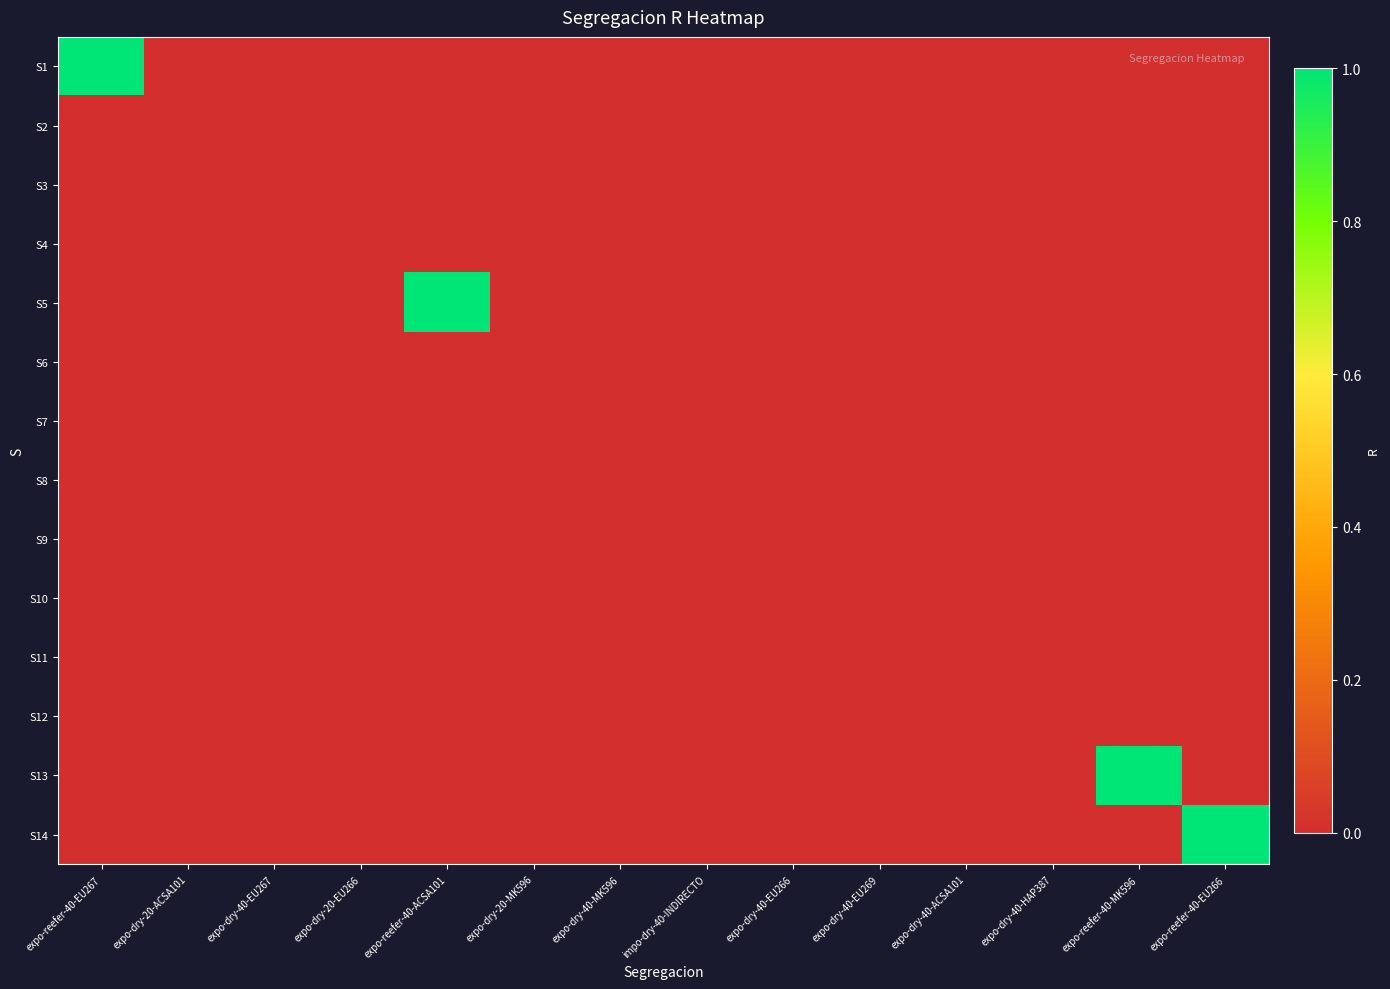

Reading left to right, list all the values displayed in this chart.

S1: expo-reefer-40-EU267=1	expo-dry-20-ACSA101=0	expo-dry-40-EU267=0	expo-dry-20-EU266=0	expo-reefer-40-ACSA101=0	expo-dry-20-MK596=0	expo-dry-40-MK596=0	impo-dry-40-INDIRECTO=0	expo-dry-40-EU266=0	expo-dry-40-EU269=0	expo-dry-40-ACSA101=0	expo-dry-40-HAP387=0	expo-reefer-40-MK596=0	expo-reefer-40-EU266=0
S2: expo-reefer-40-EU267=0	expo-dry-20-ACSA101=0	expo-dry-40-EU267=0	expo-dry-20-EU266=0	expo-reefer-40-ACSA101=0	expo-dry-20-MK596=0	expo-dry-40-MK596=0	impo-dry-40-INDIRECTO=0	expo-dry-40-EU266=0	expo-dry-40-EU269=0	expo-dry-40-ACSA101=0	expo-dry-40-HAP387=0	expo-reefer-40-MK596=0	expo-reefer-40-EU266=0
S3: expo-reefer-40-EU267=0	expo-dry-20-ACSA101=0	expo-dry-40-EU267=0	expo-dry-20-EU266=0	expo-reefer-40-ACSA101=0	expo-dry-20-MK596=0	expo-dry-40-MK596=0	impo-dry-40-INDIRECTO=0	expo-dry-40-EU266=0	expo-dry-40-EU269=0	expo-dry-40-ACSA101=0	expo-dry-40-HAP387=0	expo-reefer-40-MK596=0	expo-reefer-40-EU266=0
S4: expo-reefer-40-EU267=0	expo-dry-20-ACSA101=0	expo-dry-40-EU267=0	expo-dry-20-EU266=0	expo-reefer-40-ACSA101=0	expo-dry-20-MK596=0	expo-dry-40-MK596=0	impo-dry-40-INDIRECTO=0	expo-dry-40-EU266=0	expo-dry-40-EU269=0	expo-dry-40-ACSA101=0	expo-dry-40-HAP387=0	expo-reefer-40-MK596=0	expo-reefer-40-EU266=0
S5: expo-reefer-40-EU267=0	expo-dry-20-ACSA101=0	expo-dry-40-EU267=0	expo-dry-20-EU266=0	expo-reefer-40-ACSA101=1	expo-dry-20-MK596=0	expo-dry-40-MK596=0	impo-dry-40-INDIRECTO=0	expo-dry-40-EU266=0	expo-dry-40-EU269=0	expo-dry-40-ACSA101=0	expo-dry-40-HAP387=0	expo-reefer-40-MK596=0	expo-reefer-40-EU266=0
S6: expo-reefer-40-EU267=0	expo-dry-20-ACSA101=0	expo-dry-40-EU267=0	expo-dry-20-EU266=0	expo-reefer-40-ACSA101=0	expo-dry-20-MK596=0	expo-dry-40-MK596=0	impo-dry-40-INDIRECTO=0	expo-dry-40-EU266=0	expo-dry-40-EU269=0	expo-dry-40-ACSA101=0	expo-dry-40-HAP387=0	expo-reefer-40-MK596=0	expo-reefer-40-EU266=0
S7: expo-reefer-40-EU267=0	expo-dry-20-ACSA101=0	expo-dry-40-EU267=0	expo-dry-20-EU266=0	expo-reefer-40-ACSA101=0	expo-dry-20-MK596=0	expo-dry-40-MK596=0	impo-dry-40-INDIRECTO=0	expo-dry-40-EU266=0	expo-dry-40-EU269=0	expo-dry-40-ACSA101=0	expo-dry-40-HAP387=0	expo-reefer-40-MK596=0	expo-reefer-40-EU266=0
S8: expo-reefer-40-EU267=0	expo-dry-20-ACSA101=0	expo-dry-40-EU267=0	expo-dry-20-EU266=0	expo-reefer-40-ACSA101=0	expo-dry-20-MK596=0	expo-dry-40-MK596=0	impo-dry-40-INDIRECTO=0	expo-dry-40-EU266=0	expo-dry-40-EU269=0	expo-dry-40-ACSA101=0	expo-dry-40-HAP387=0	expo-reefer-40-MK596=0	expo-reefer-40-EU266=0
S9: expo-reefer-40-EU267=0	expo-dry-20-ACSA101=0	expo-dry-40-EU267=0	expo-dry-20-EU266=0	expo-reefer-40-ACSA101=0	expo-dry-20-MK596=0	expo-dry-40-MK596=0	impo-dry-40-INDIRECTO=0	expo-dry-40-EU266=0	expo-dry-40-EU269=0	expo-dry-40-ACSA101=0	expo-dry-40-HAP387=0	expo-reefer-40-MK596=0	expo-reefer-40-EU266=0
S10: expo-reefer-40-EU267=0	expo-dry-20-ACSA101=0	expo-dry-40-EU267=0	expo-dry-20-EU266=0	expo-reefer-40-ACSA101=0	expo-dry-20-MK596=0	expo-dry-40-MK596=0	impo-dry-40-INDIRECTO=0	expo-dry-40-EU266=0	expo-dry-40-EU269=0	expo-dry-40-ACSA101=0	expo-dry-40-HAP387=0	expo-reefer-40-MK596=0	expo-reefer-40-EU266=0
S11: expo-reefer-40-EU267=0	expo-dry-20-ACSA101=0	expo-dry-40-EU267=0	expo-dry-20-EU266=0	expo-reefer-40-ACSA101=0	expo-dry-20-MK596=0	expo-dry-40-MK596=0	impo-dry-40-INDIRECTO=0	expo-dry-40-EU266=0	expo-dry-40-EU269=0	expo-dry-40-ACSA101=0	expo-dry-40-HAP387=0	expo-reefer-40-MK596=0	expo-reefer-40-EU266=0
S12: expo-reefer-40-EU267=0	expo-dry-20-ACSA101=0	expo-dry-40-EU267=0	expo-dry-20-EU266=0	expo-reefer-40-ACSA101=0	expo-dry-20-MK596=0	expo-dry-40-MK596=0	impo-dry-40-INDIRECTO=0	expo-dry-40-EU266=0	expo-dry-40-EU269=0	expo-dry-40-ACSA101=0	expo-dry-40-HAP387=0	expo-reefer-40-MK596=0	expo-reefer-40-EU266=0
S13: expo-reefer-40-EU267=0	expo-dry-20-ACSA101=0	expo-dry-40-EU267=0	expo-dry-20-EU266=0	expo-reefer-40-ACSA101=0	expo-dry-20-MK596=0	expo-dry-40-MK596=0	impo-dry-40-INDIRECTO=0	expo-dry-40-EU266=0	expo-dry-40-EU269=0	expo-dry-40-ACSA101=0	expo-dry-40-HAP387=0	expo-reefer-40-MK596=1	expo-reefer-40-EU266=0
S14: expo-reefer-40-EU267=0	expo-dry-20-ACSA101=0	expo-dry-40-EU267=0	expo-dry-20-EU266=0	expo-reefer-40-ACSA101=0	expo-dry-20-MK596=0	expo-dry-40-MK596=0	impo-dry-40-INDIRECTO=0	expo-dry-40-EU266=0	expo-dry-40-EU269=0	expo-dry-40-ACSA101=0	expo-dry-40-HAP387=0	expo-reefer-40-MK596=0	expo-reefer-40-EU266=1